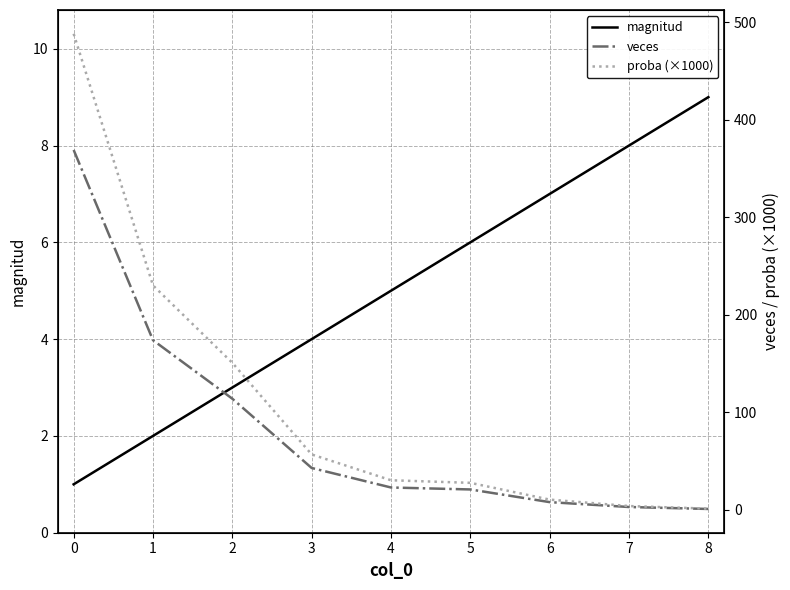

True or false: magnitud has a value of 3 at 1.

False